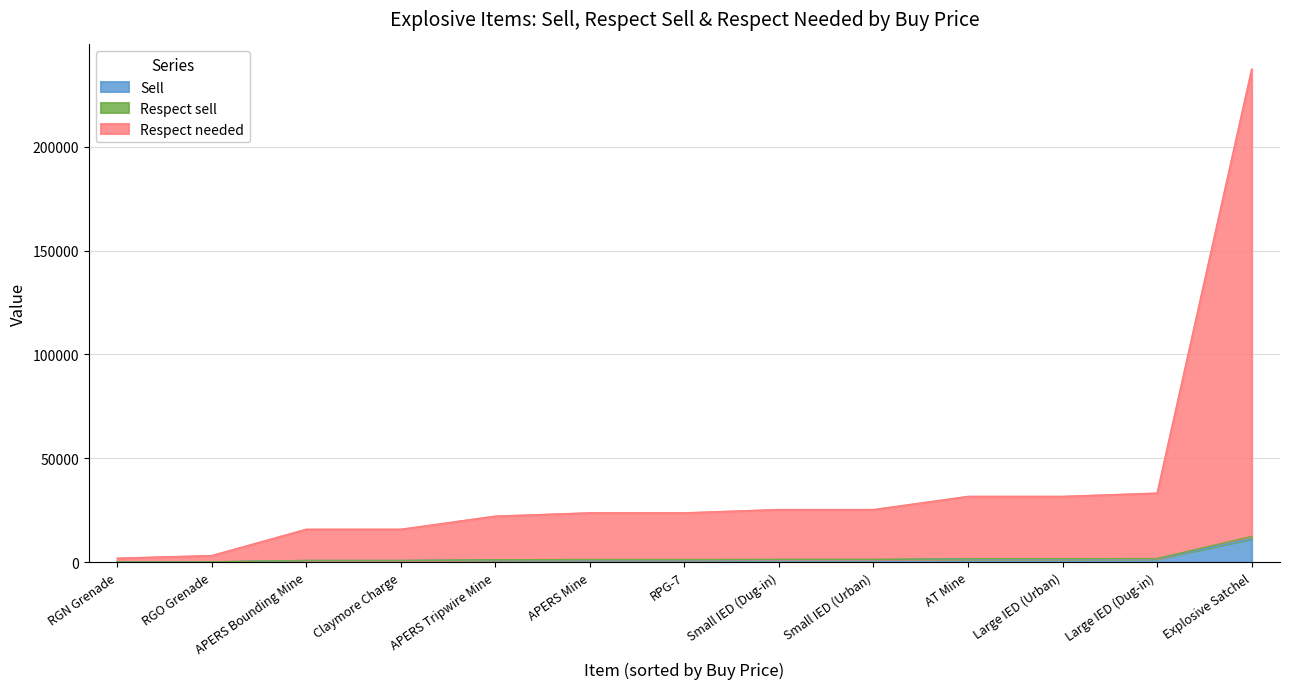

At which category is the sum across all series the highest?

Explosive Satchel